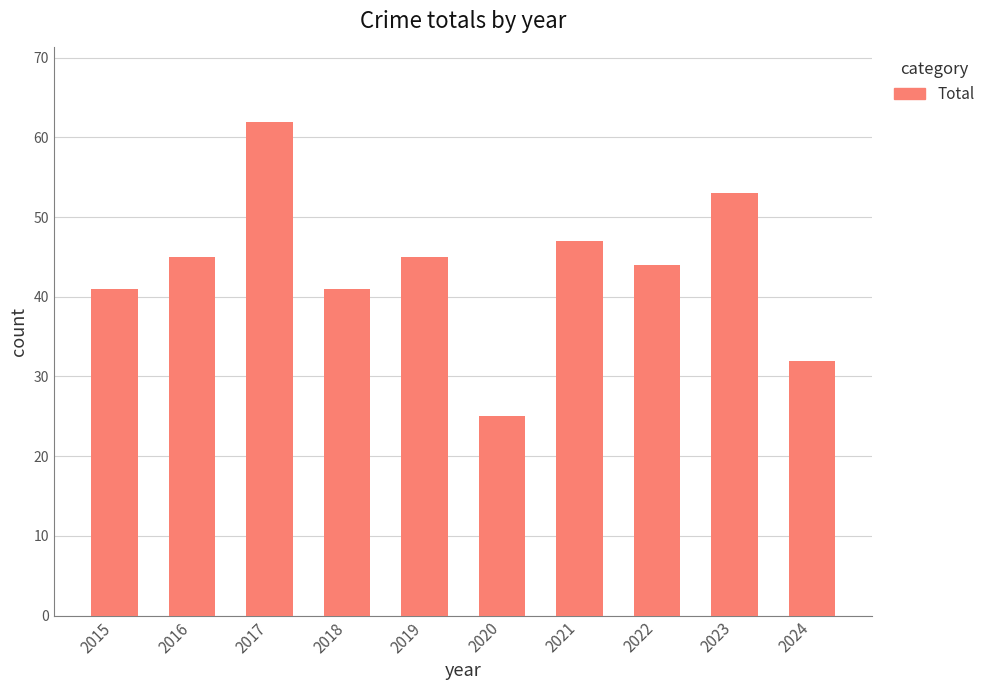

What is the value of the 6th bar from the left?

25